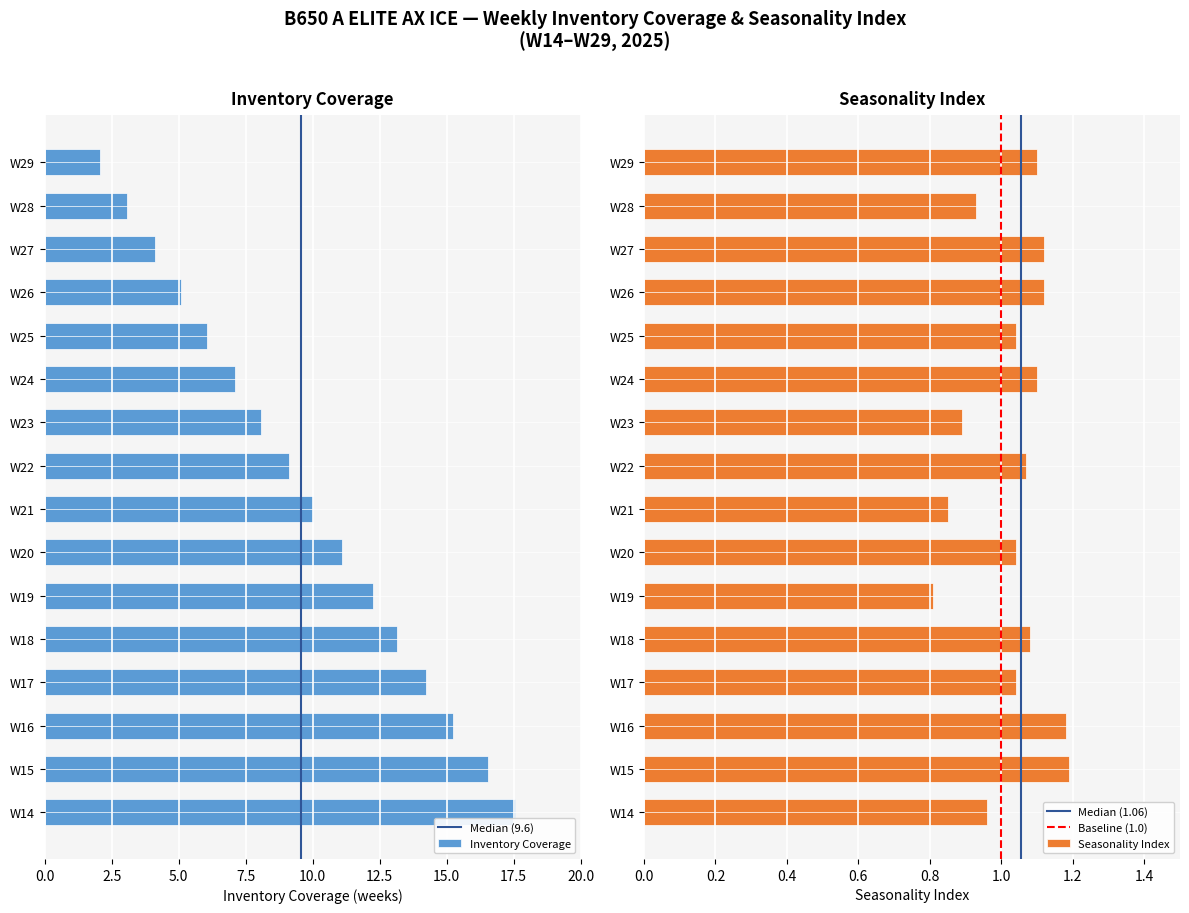

Is the value of Seasonality Index at W26 greater than the value of Inventory Coverage at W22?

No